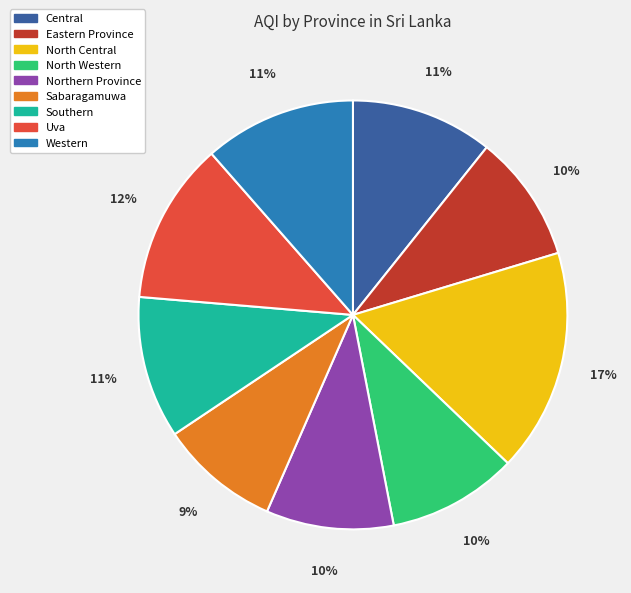

How many slices are in this pie chart?

9